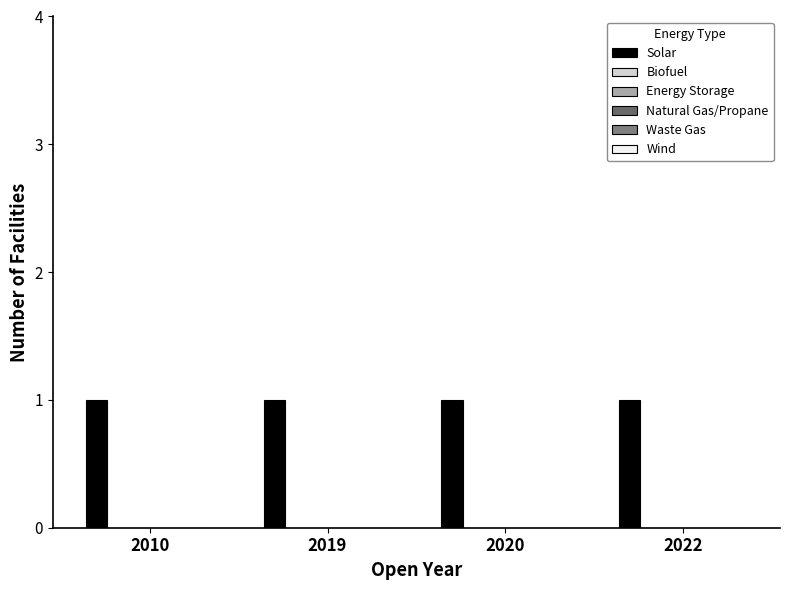

At which label is Natural Gas/Propane closest to 0?

2010